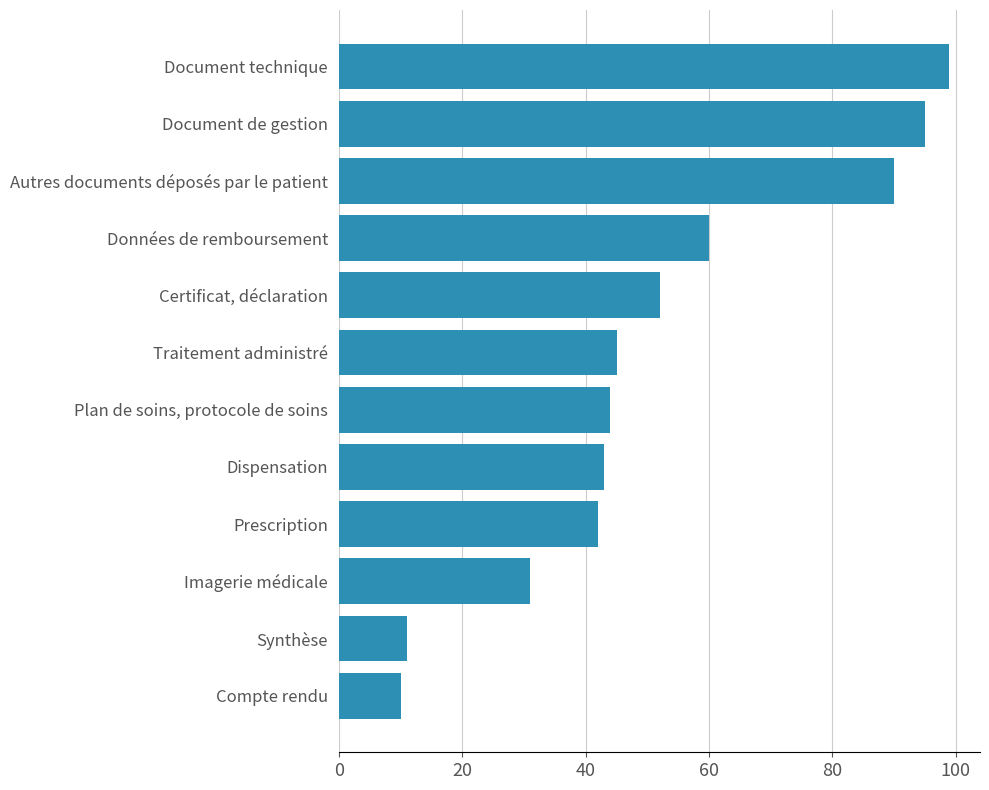

Approximately how many times larger is the value at Document technique compared to Prescription?

2.4